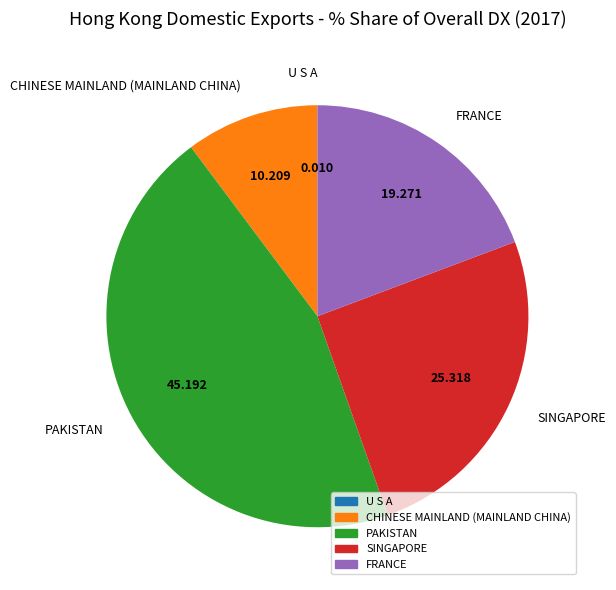

Which category has the biggest portion of the pie?

PAKISTAN